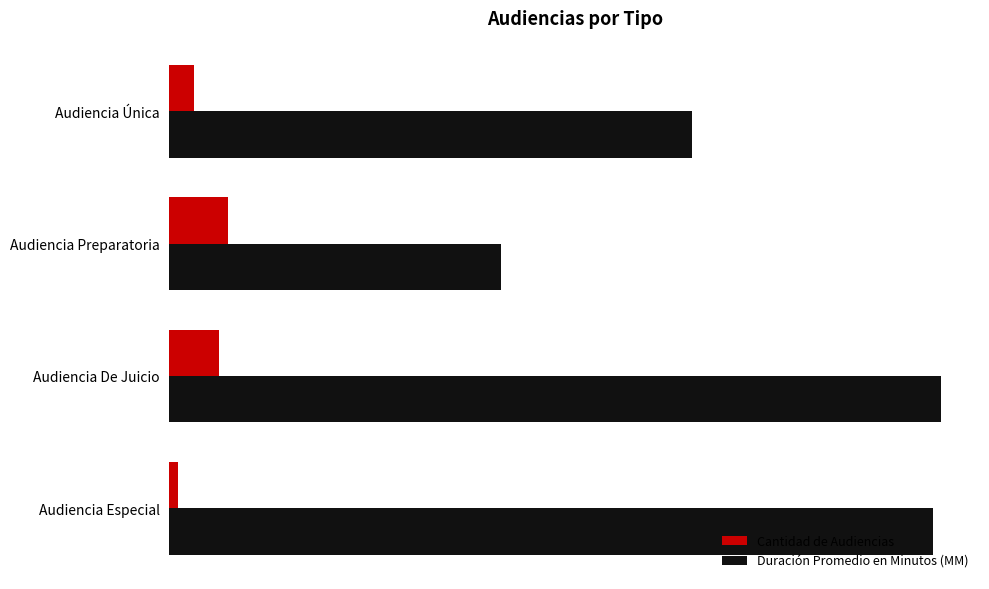

What are all the series names shown in the legend?

Cantidad de Audiencias, Duración Promedio en Minutos (MM)